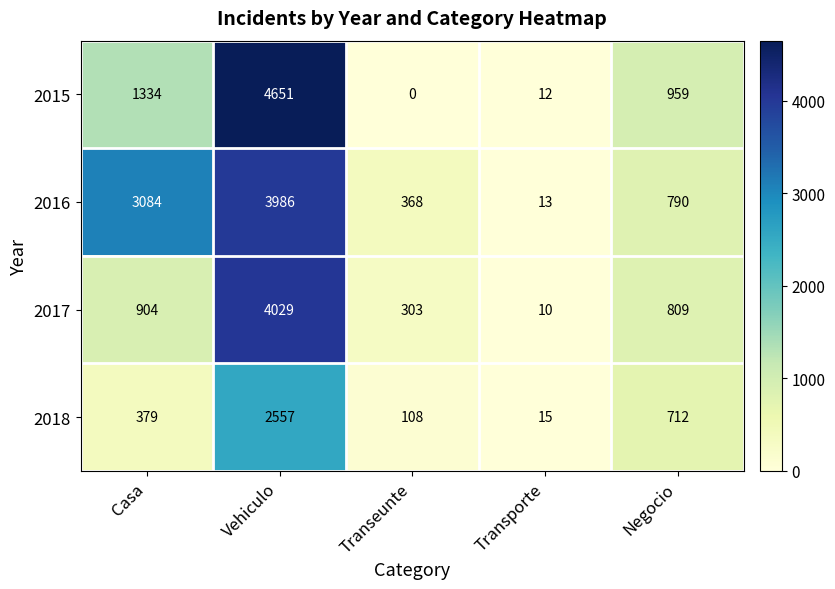

True or false: 2016 has a value of 612 at Transeunte.

False